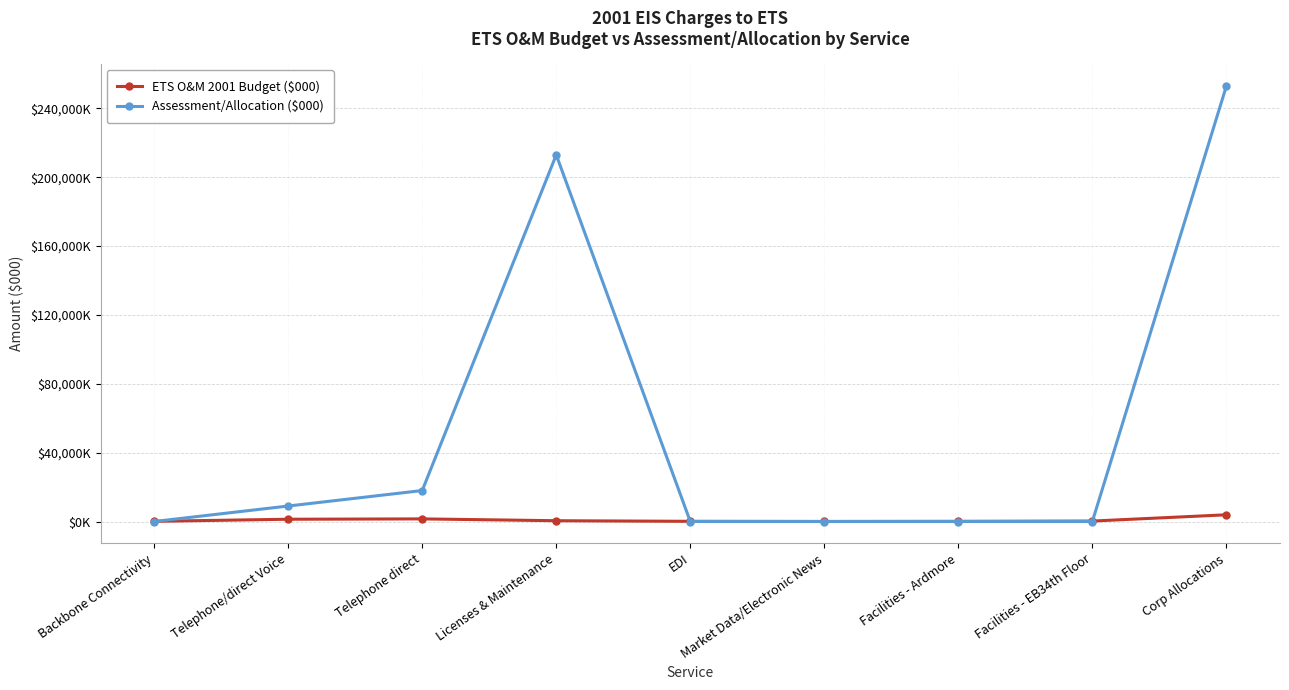

How many values in the ETS O&M 2001 Budget ($000) series exceed 257?

4